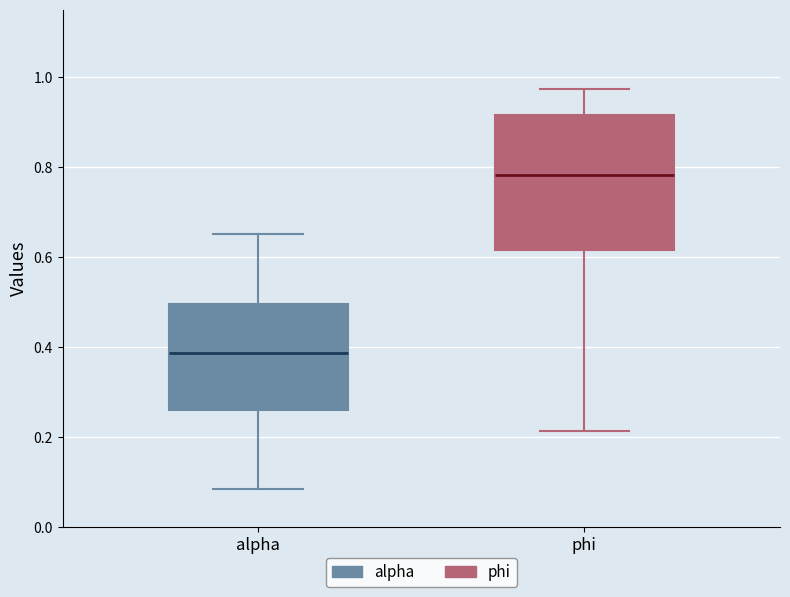

Reading left to right, read every box against the y-axis: the position of its median line, the range the box covers, and the ends of its whiskers. The values are not printed on the chart, so give them approximately, as read against the axis.

alpha: median 0.38, box 0.26 to 0.50, whiskers 0.08 to 0.66
phi: median 0.78, box 0.62 to 0.92, whiskers 0.22 to 0.98